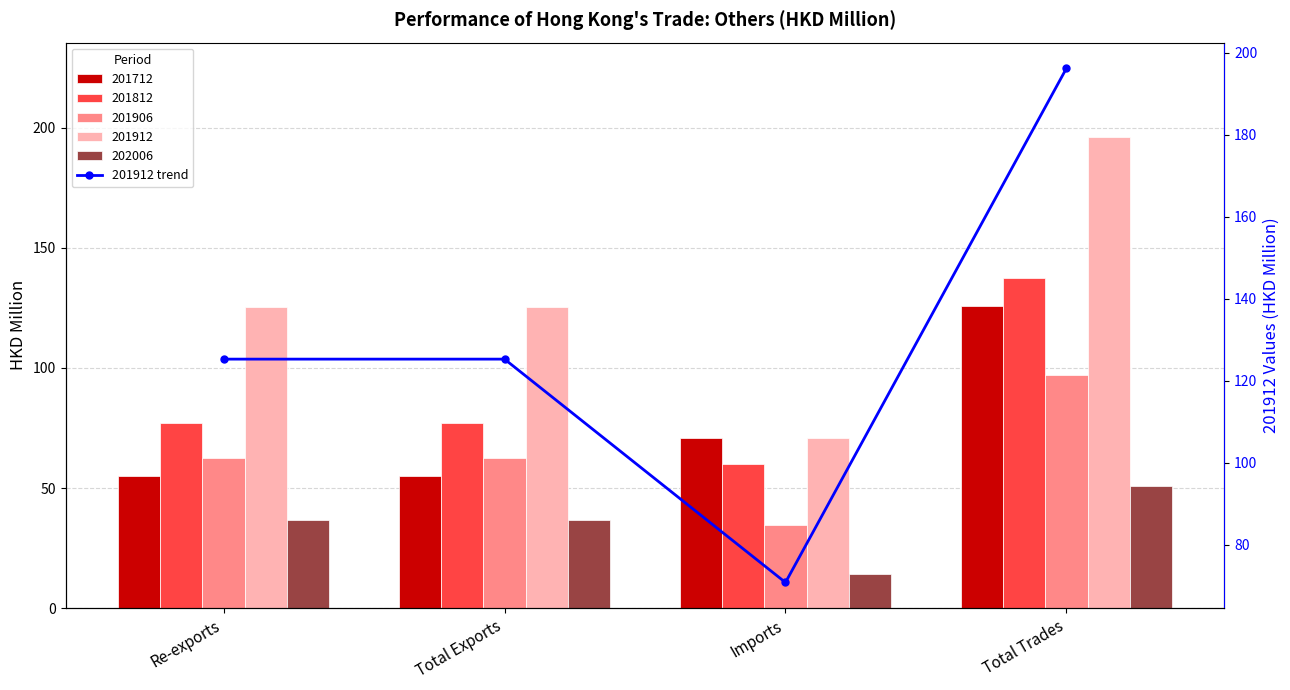

What is the sum of the values at Total Exports and Imports?

196.2